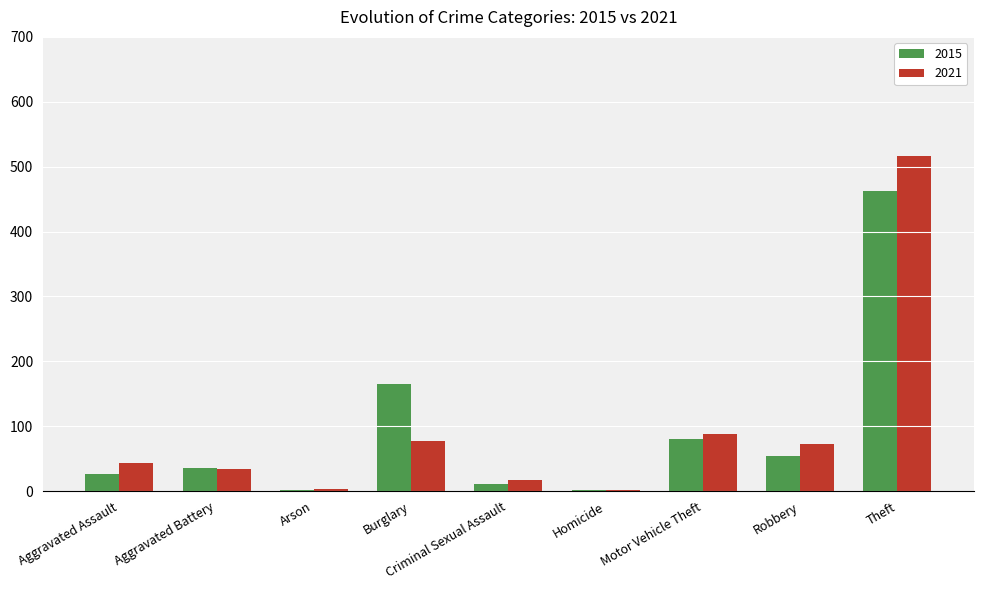

Are the bars grouped side by side (vs. stacked)?

Yes